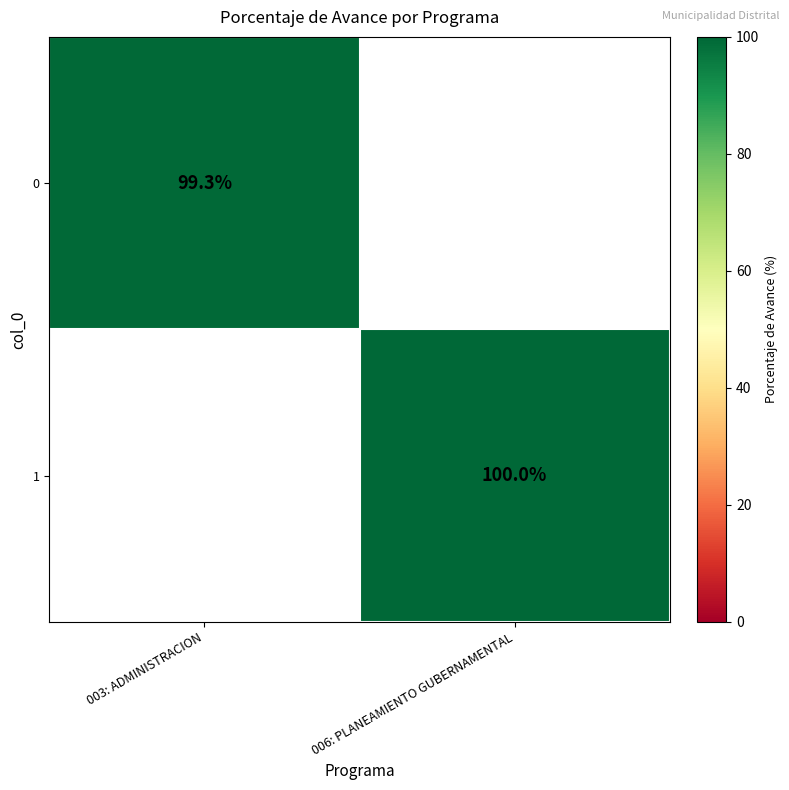

The value of 1 at 006: PLANEAMIENTO GUBERNAMENTAL is 177.1. True or false?

False